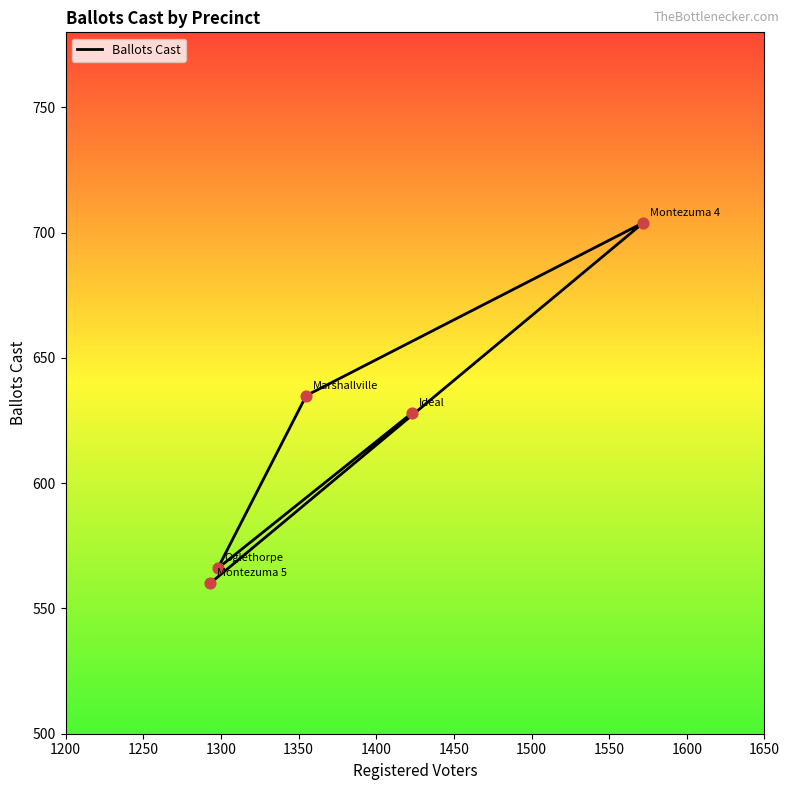

Approximately how many times larger is the value at 1200 compared to 1400?

1.1